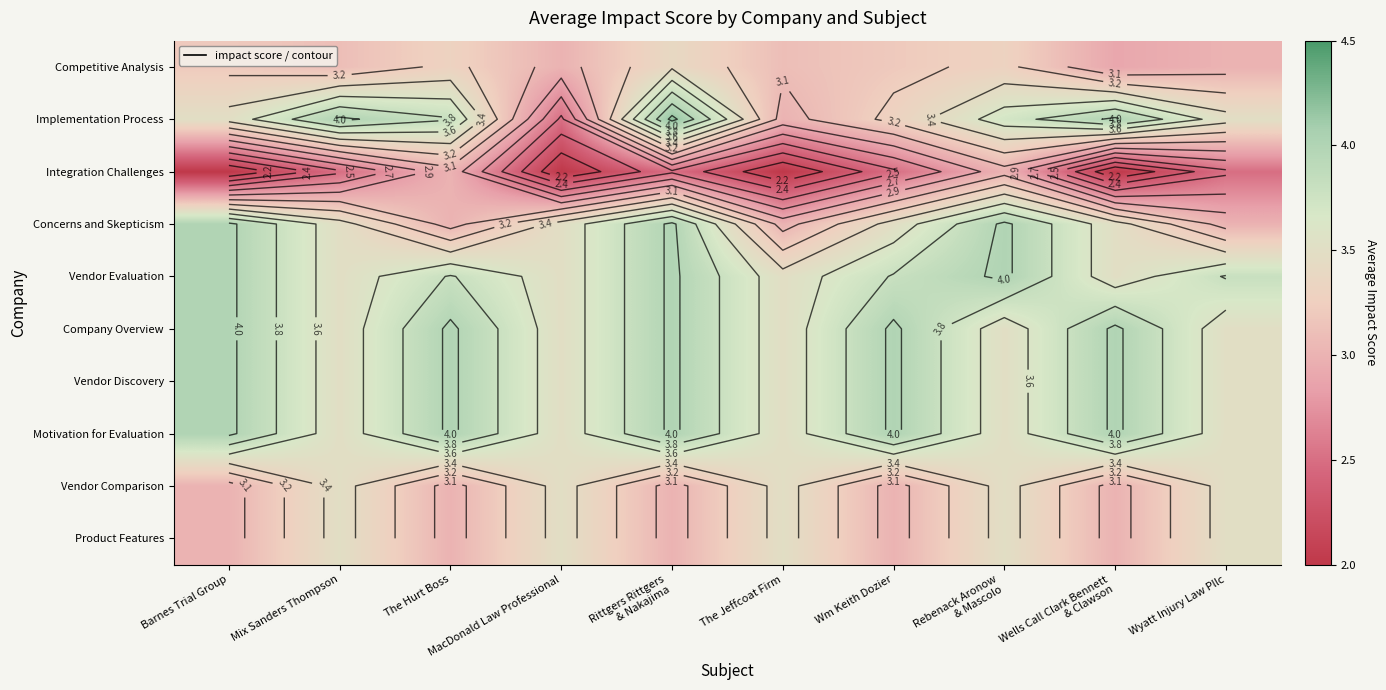

What is the total value across all series at Wells Call Clark Bennett
& Clawson?

33.9